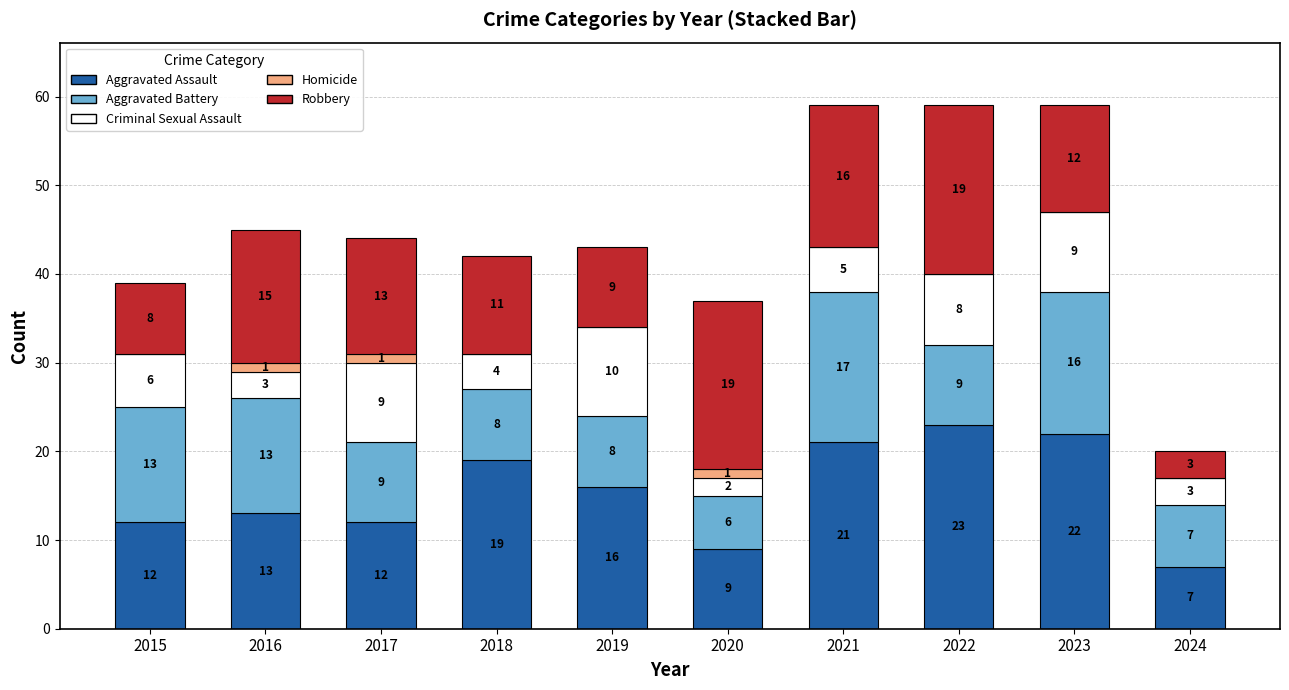

Reading right to left, transcribe the values for Aggravated Assault.

2024=7	2023=22	2022=23	2021=21	2020=9	2019=16	2018=19	2017=12	2016=13	2015=12